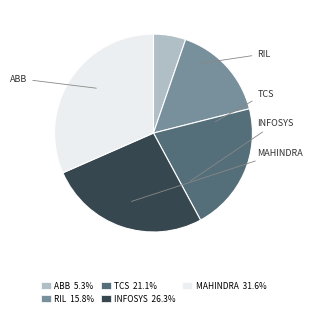

How many slices are in this pie chart?

5